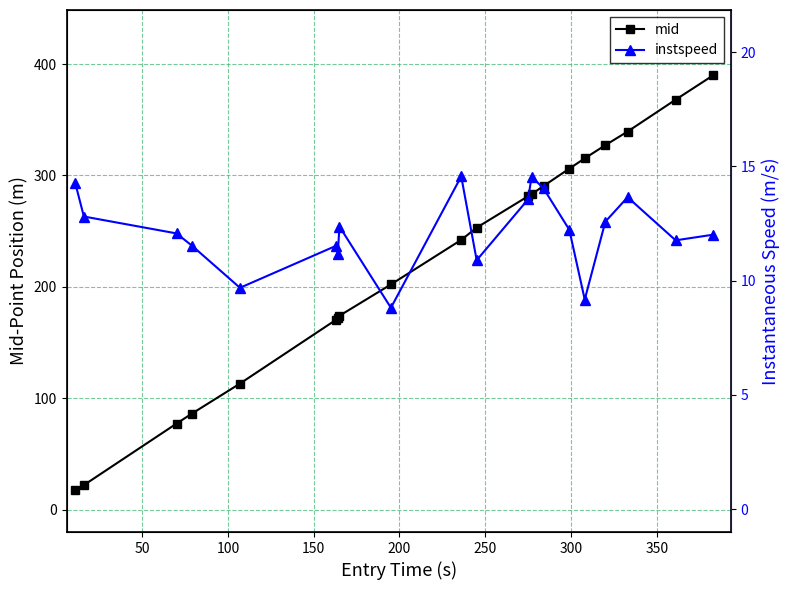

True or false: instspeed has a value of 19.1 at 16.

False